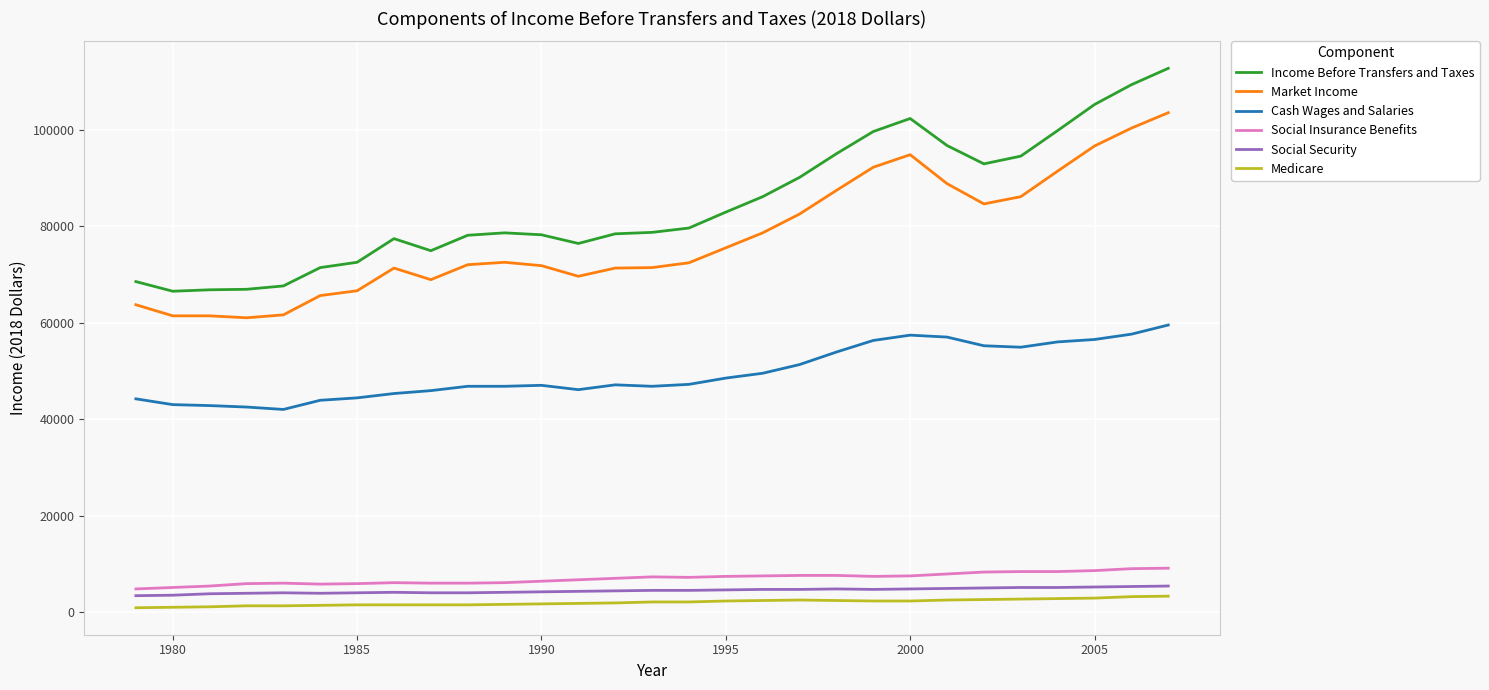

Which series has the largest total across all categories?

Income Before Transfers and Taxes